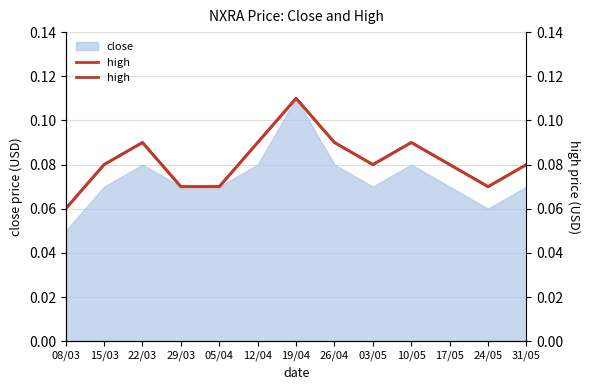

What is the sum of the values at 03/05 and 29/03?

0.2